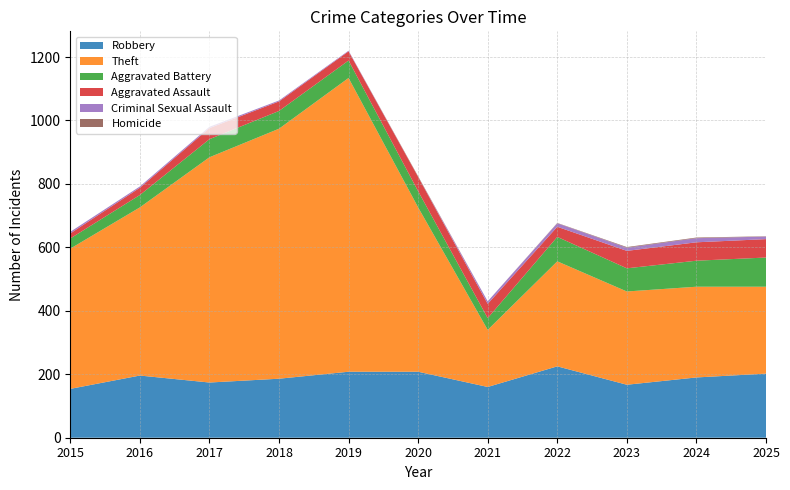

Reading left to right, transcribe all the data shown in this chart.

Robbery: 154	196	174	186	208	208	160	225	167	190	202
Theft: 442	530	710	788	926	518	180	331	294	286	274
Aggravated Battery: 32	39	57	56	55	51	37	77	73	82	92
Aggravated Assault: 16	23	35	30	29	45	45	32	55	58	58
Criminal Sexual Assault: 5	4	4	3	2	0	8	11	10	13	8
Homicide: 0	0	0	0	0	2	0	1	2	2	1